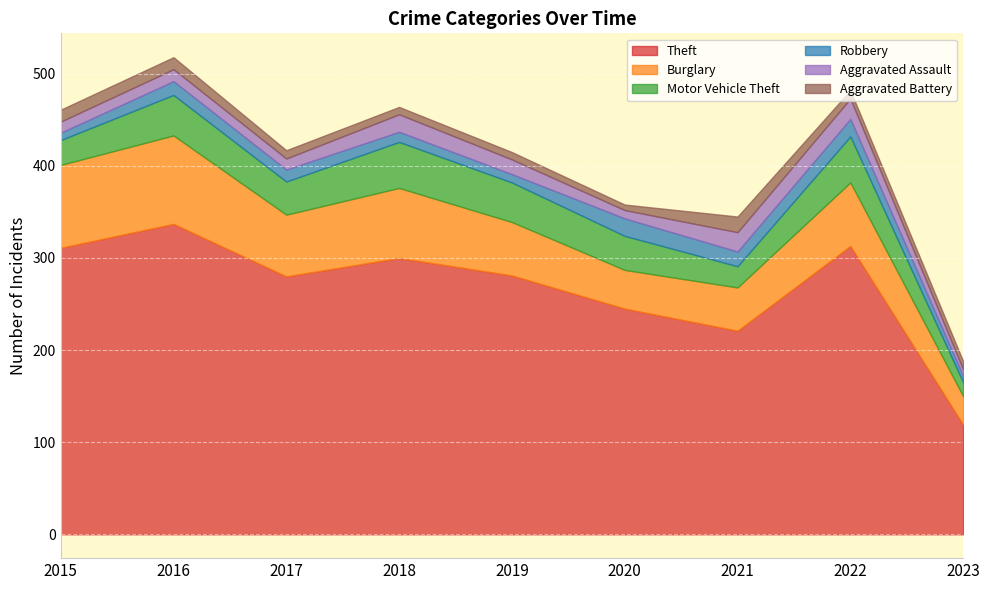

The value of Motor Vehicle Theft at 2019 is 29. True or false?

False